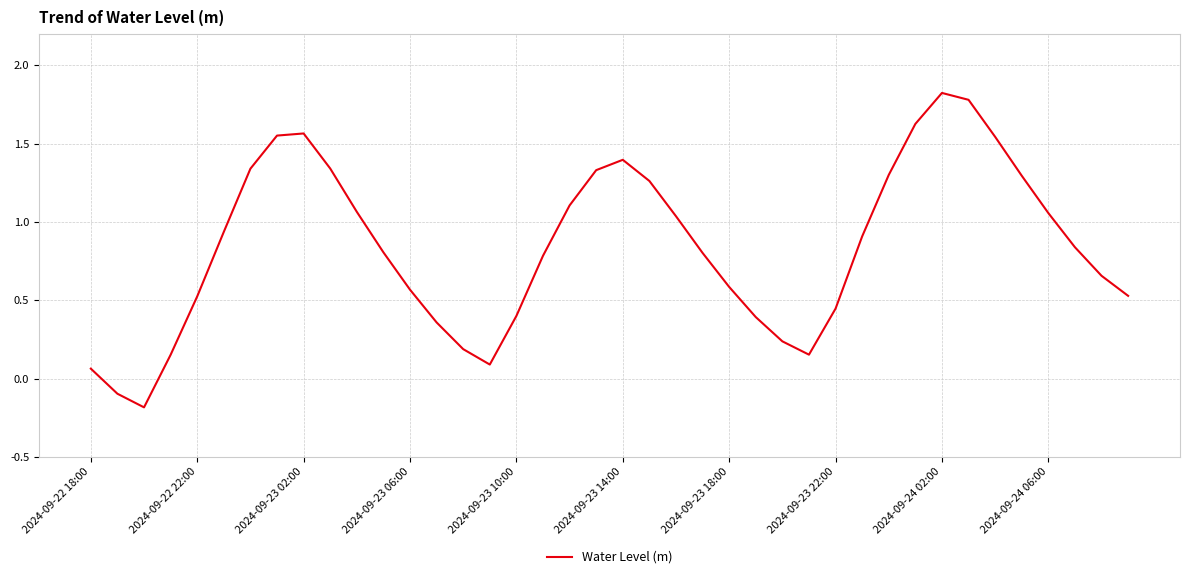

What is the difference between the maximum and minimum values?

2.0